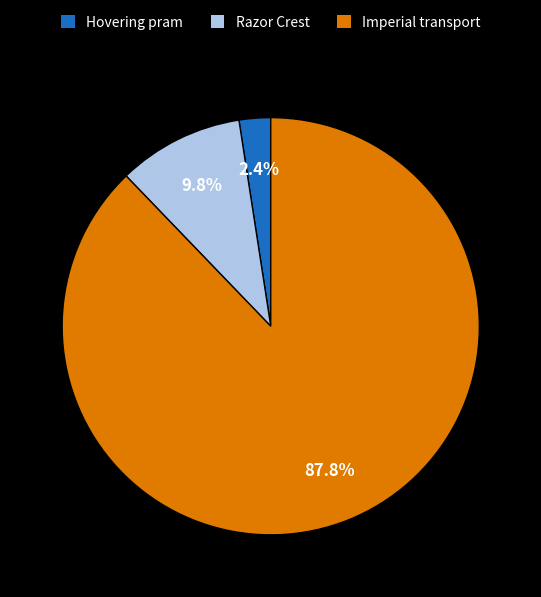

To the nearest percent, what is the difference between the Hovering pram and Imperial transport slice percentages?

85%